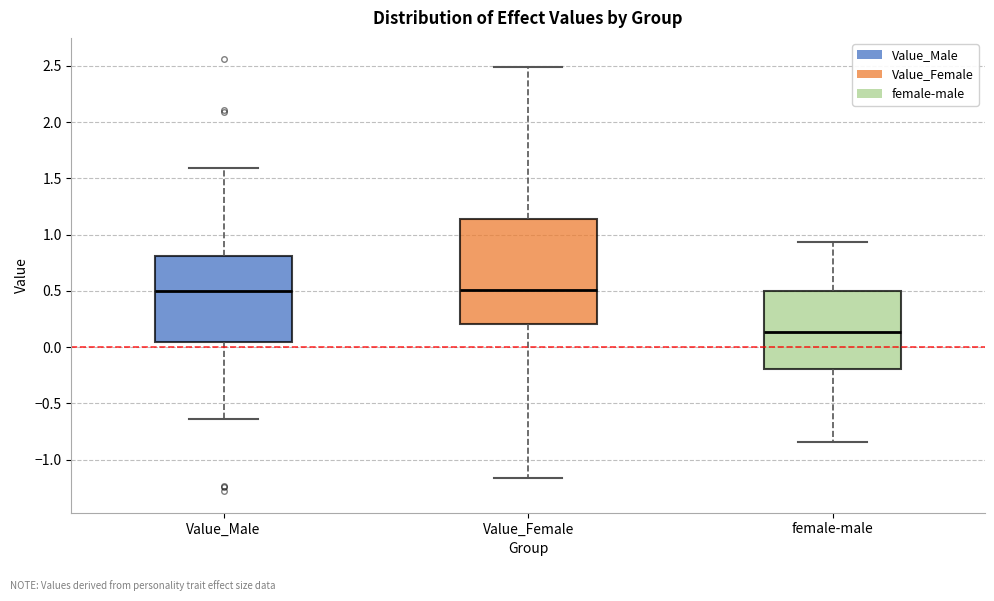

Which box is the tallest, from its lower edge to its upper edge?

Value_Female